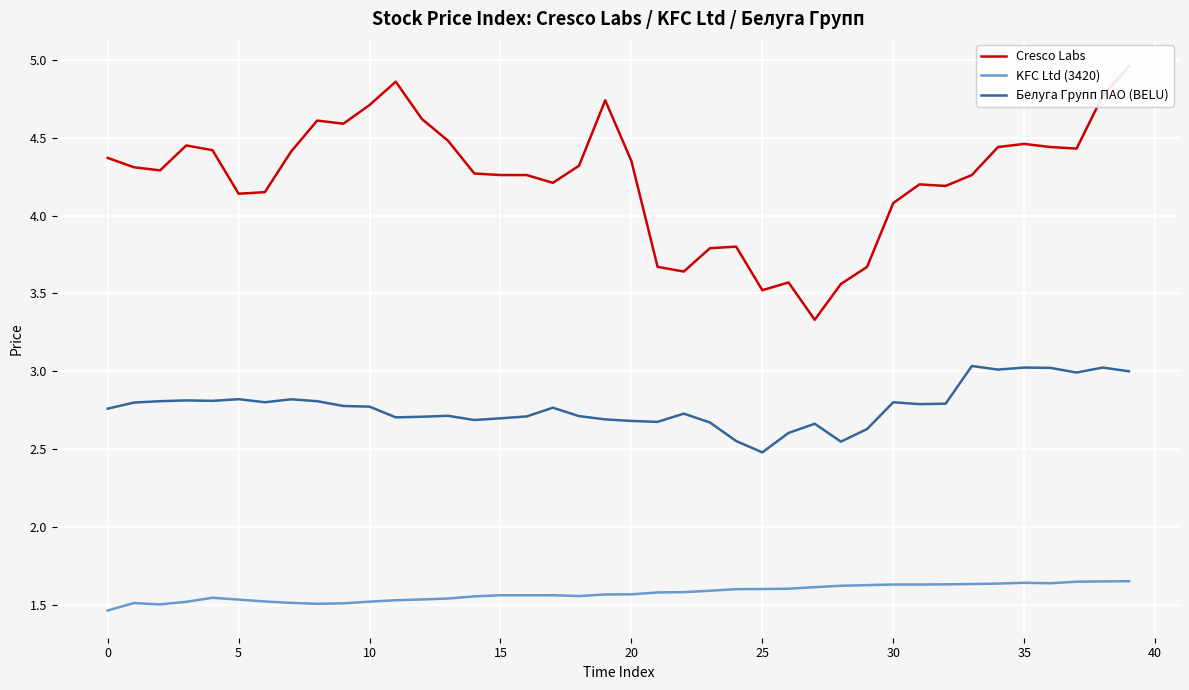

What is the difference between the second highest and second lowest values in the Cresco Labs series?

1.3